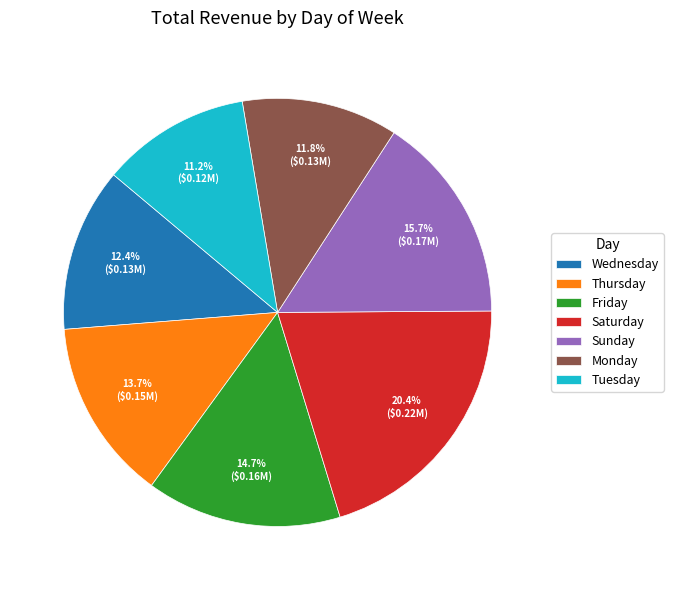

Is Wednesday the majority of the pie?

No